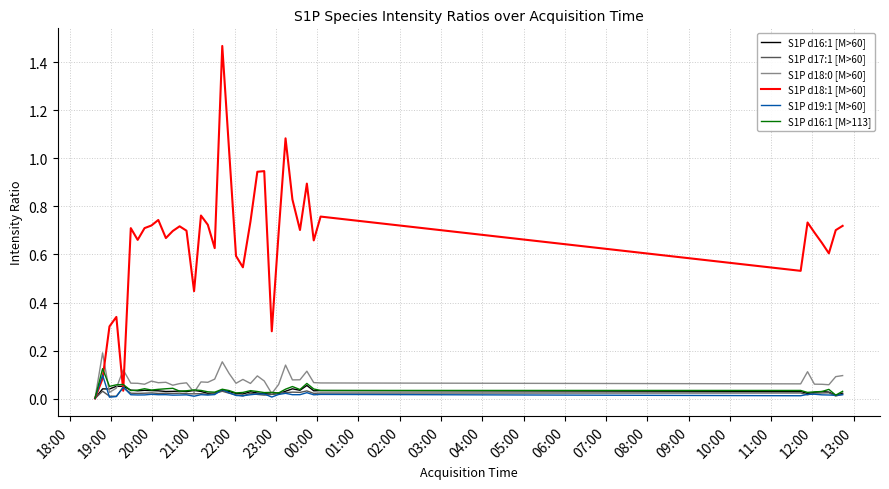

Which series has the widest spread of values?

S1P d18:1 [M>60]